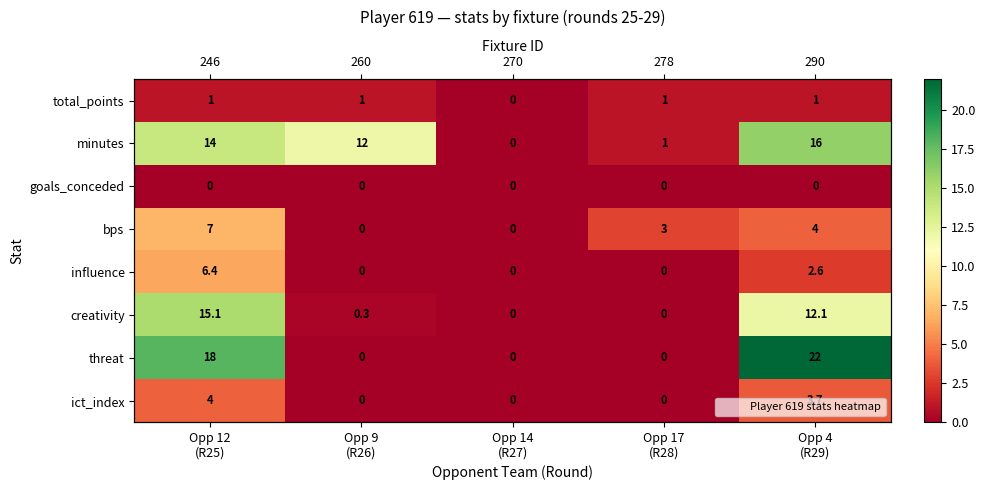

Which series has the widest spread of values?

threat